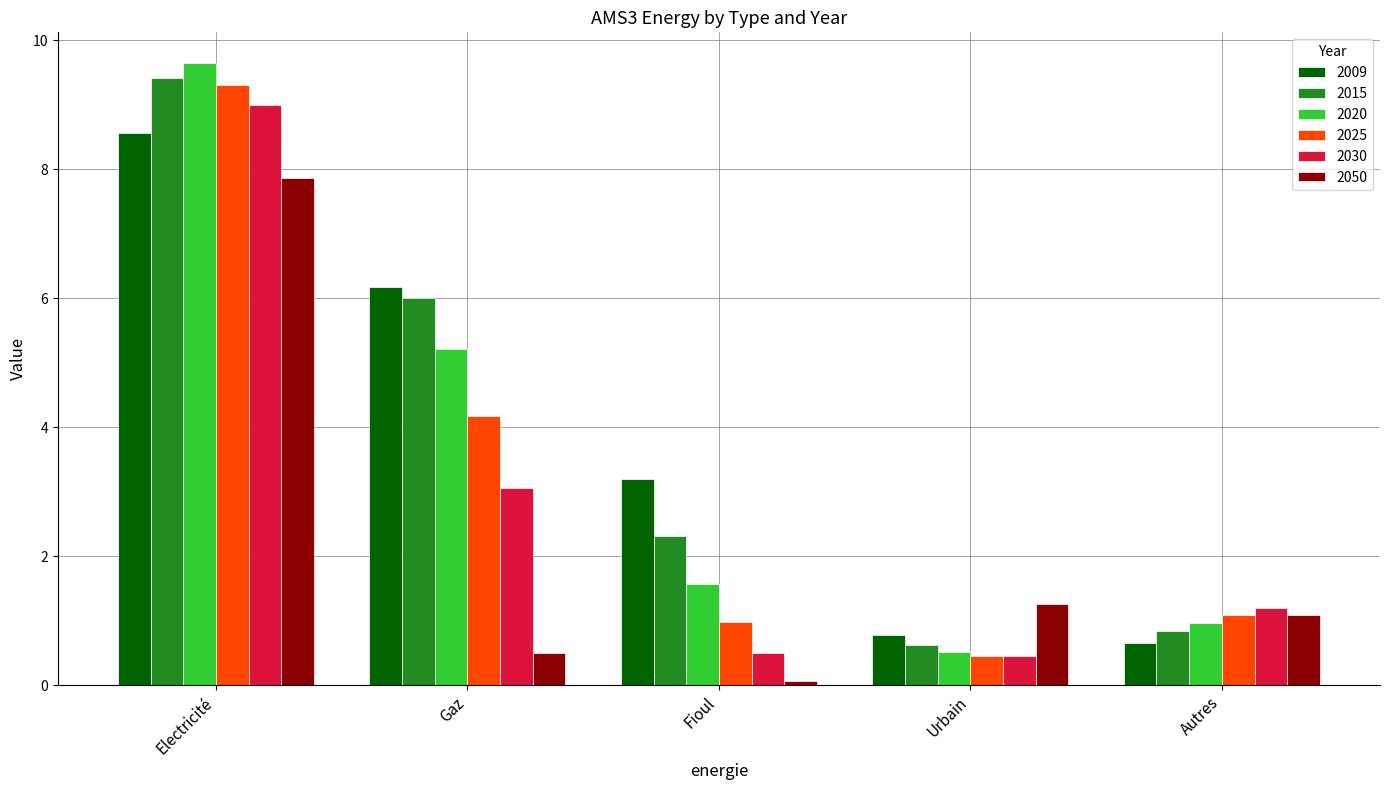

What is the value of the 2020 bar at the 3rd from the left?

1.6